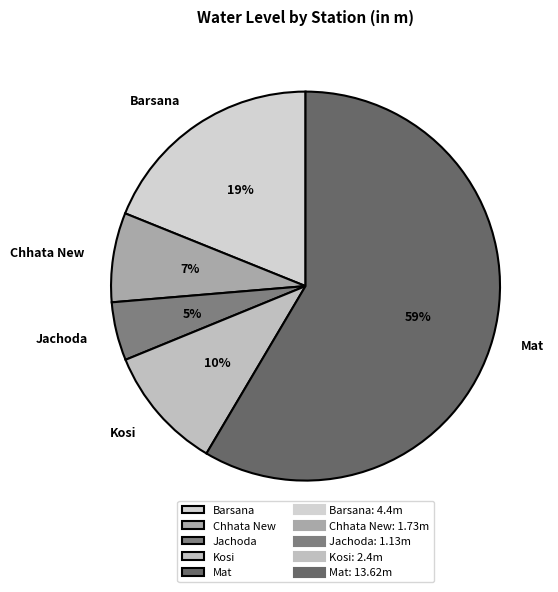

What is the ratio of the value at Jachoda to the value at Chhata New?

0.7